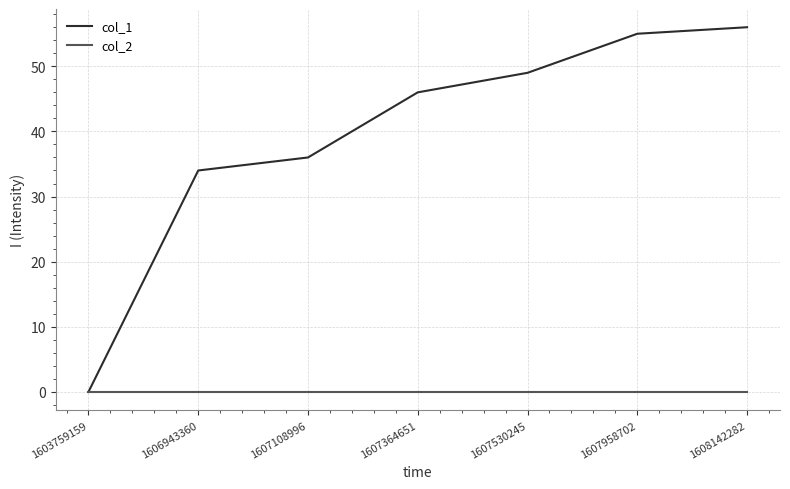

At which label is col_1 closest to 28?

1606943360